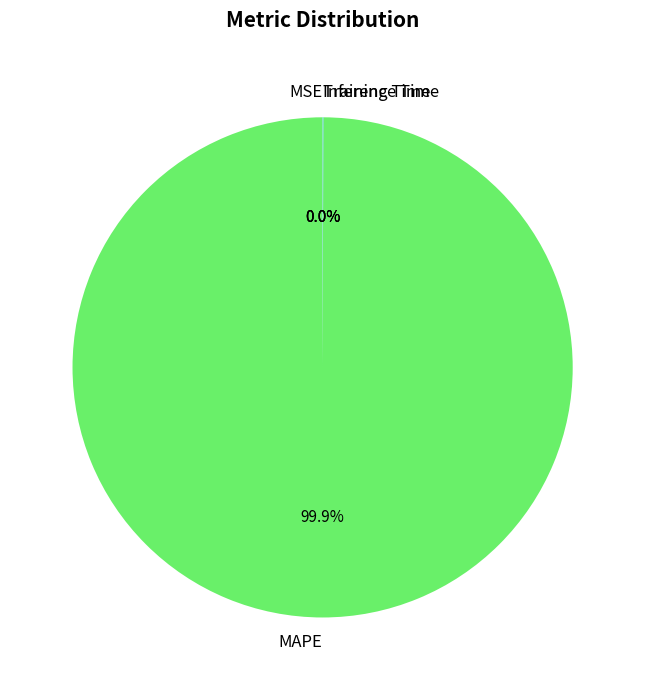

What is the largest slice in the pie chart?

MAPE